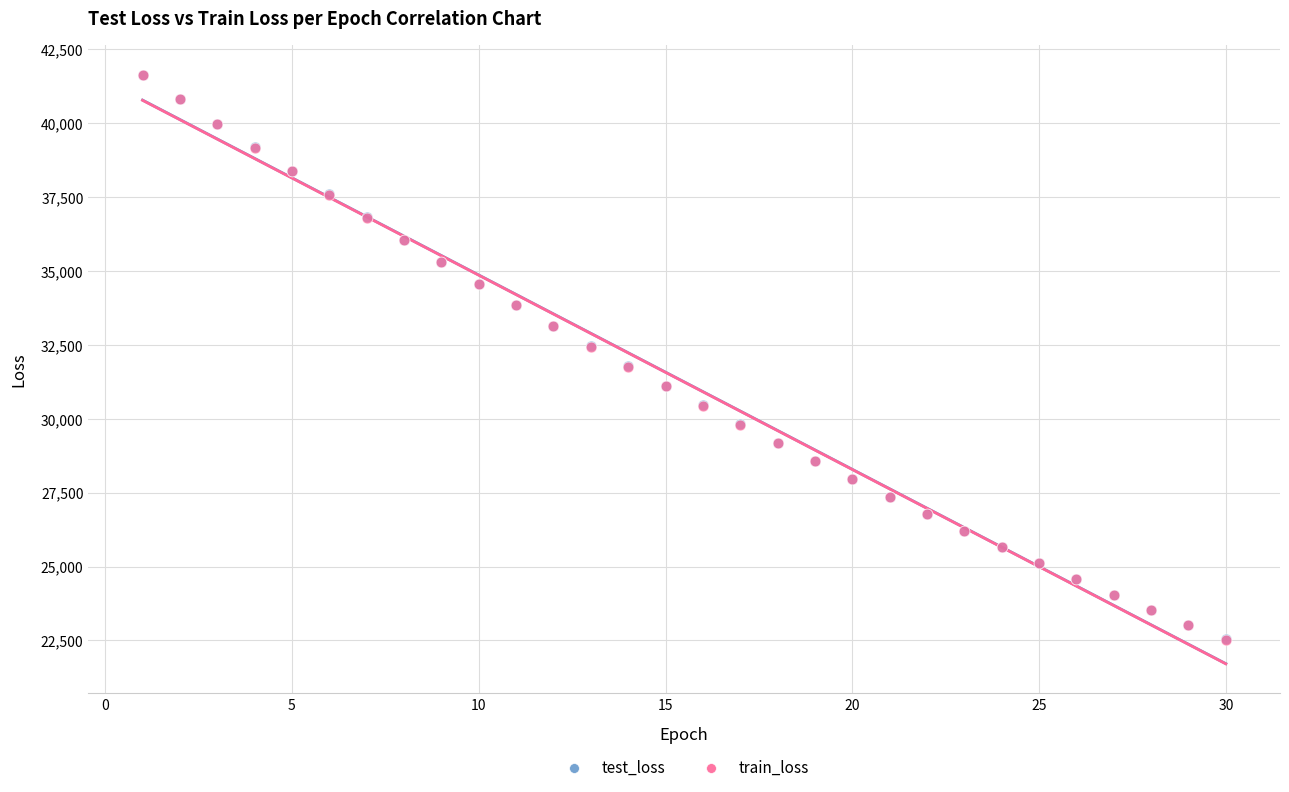

What are all the series names shown in the legend?

test_loss, train_loss